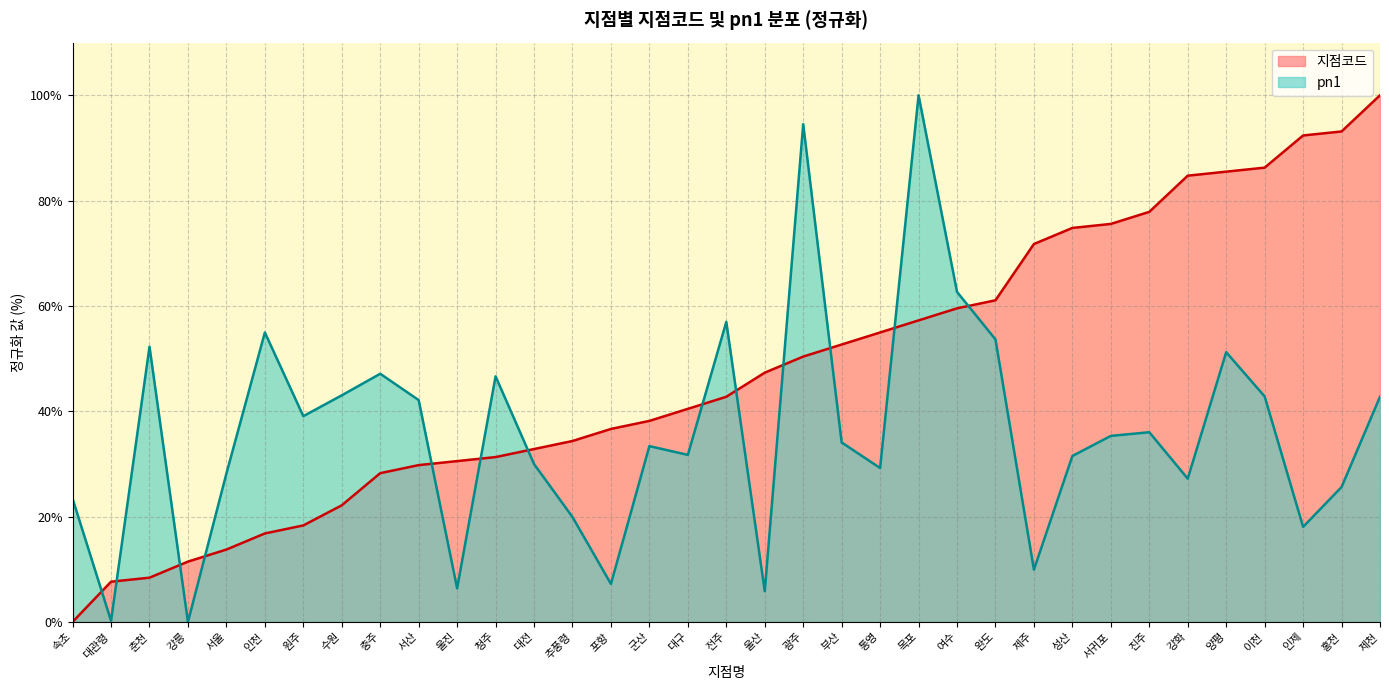

Reading left to right, extract all data points from this chart.

지점코드: 속초=0.0	대관령=7.6	춘천=8.4	강릉=11.5	서울=13.7	인천=16.8	원주=18.3	수원=22.1	충주=28.2	서산=29.8	울진=30.5	청주=31.3	대전=32.8	추풍령=34.4	포항=36.6	군산=38.2	대구=40.5	전주=42.7	울산=47.3	광주=50.4	부산=52.7	통영=55.0	목포=57.3	여수=59.5	완도=61.1	제주=71.8	성산=74.8	서귀포=75.6	진주=77.9	강화=84.7	양평=85.5	이천=86.3	인제=92.4	홍천=93.1	제천=100.0
pn1: 속초=23.4	대관령=0.2	춘천=52.3	강릉=0.0	서울=28.2	인천=55.0	원주=39.1	수원=43.0	충주=47.1	서산=42.1	울진=6.4	청주=46.6	대전=30.0	추풍령=19.9	포항=7.2	군산=33.4	대구=31.7	전주=57.0	울산=5.8	광주=94.5	부산=34.1	통영=29.2	목포=100.0	여수=62.7	완도=53.6	제주=9.9	성산=31.5	서귀포=35.3	진주=36.0	강화=27.2	양평=51.2	이천=42.8	인제=18.0	홍천=25.6	제천=42.7